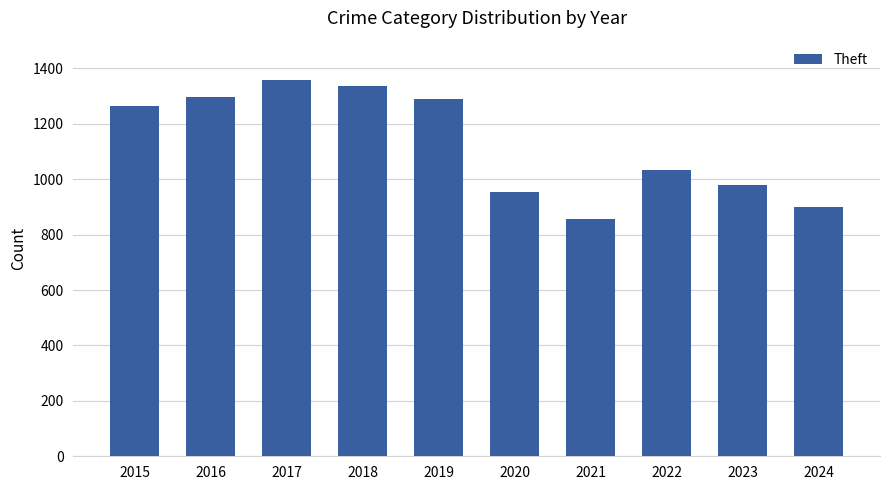

What is the difference between the second highest and second lowest values?

438